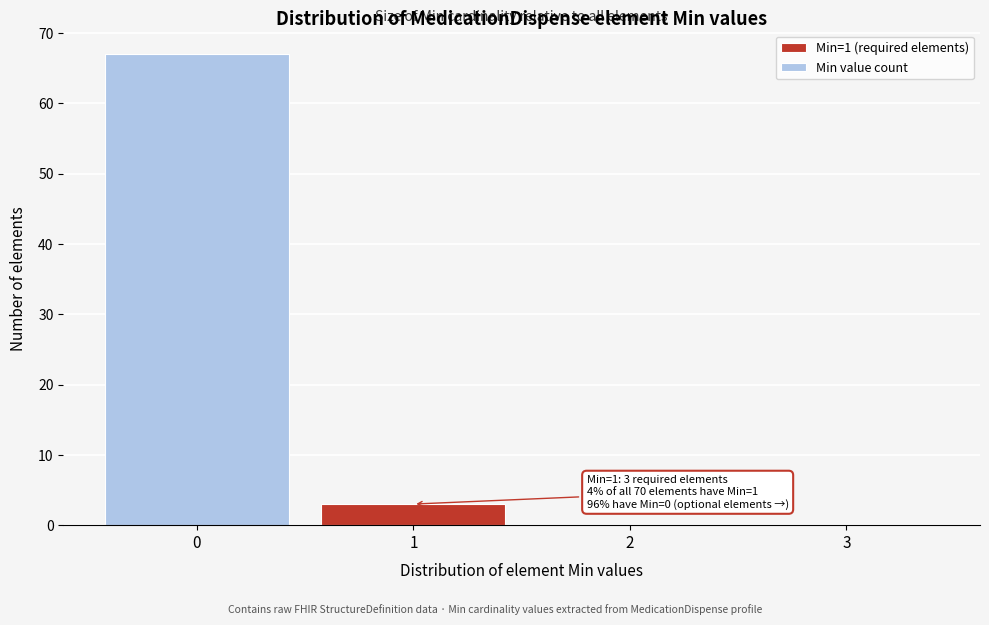

Over which range of the x-axis is the bar tallest?

-0.5 to 0.5